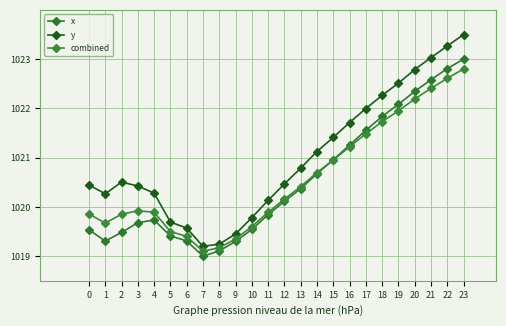

Reading left to right, transcribe all the data shown in this chart.

x: 1019.5	1019.3	1019.5	1019.7	1019.7	1019.4	1019.3	1019.0	1019.1	1019.3	1019.5	1019.8	1020.1	1020.4	1020.7	1021.0	1021.3	1021.6	1021.8	1022.1	1022.3	1022.6	1022.8	1023.0
y: 1020.4	1020.3	1020.5	1020.4	1020.3	1019.7	1019.6	1019.2	1019.2	1019.5	1019.8	1020.1	1020.5	1020.8	1021.1	1021.4	1021.7	1022.0	1022.3	1022.5	1022.8	1023.0	1023.3	1023.5
combined: 1019.9	1019.7	1019.9	1019.9	1019.9	1019.5	1019.4	1019.1	1019.2	1019.3	1019.6	1019.9	1020.2	1020.4	1020.7	1021.0	1021.2	1021.5	1021.7	1022.0	1022.2	1022.4	1022.6	1022.8